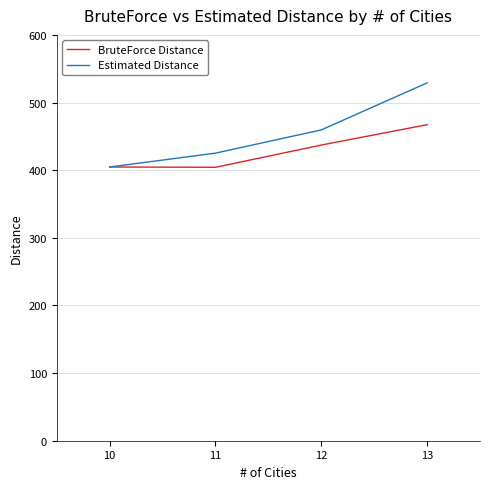

What is the spread (max minus min) of values at 13?

61.8